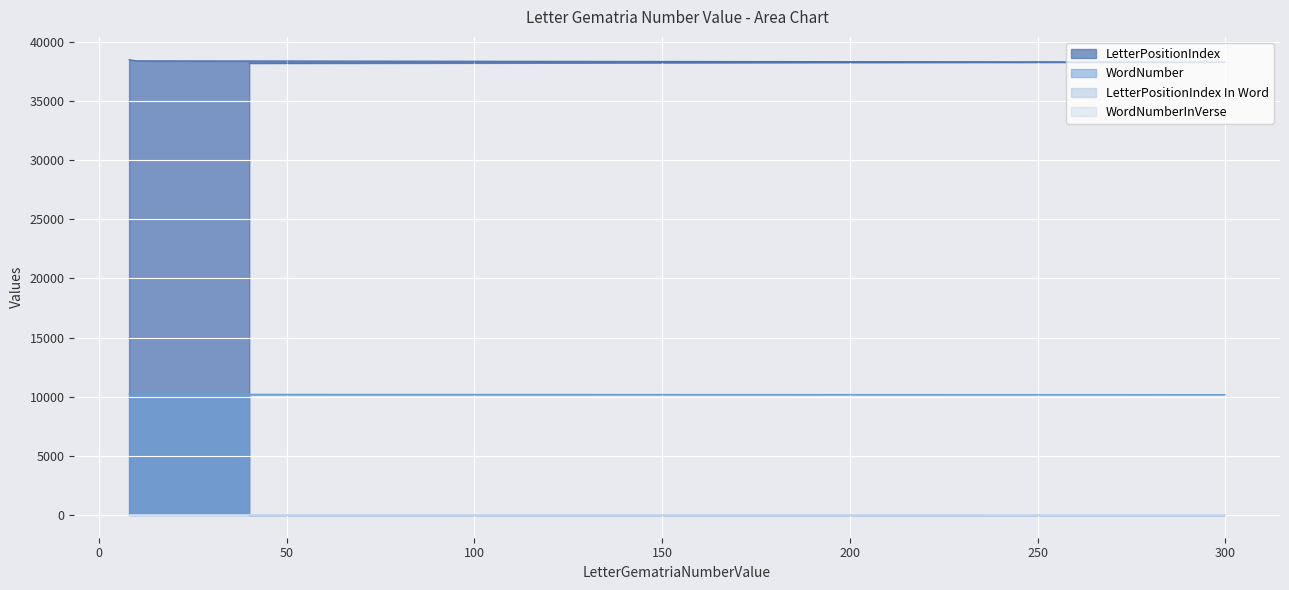

At 40, list the series in order from smallest to largest.

LetterPositionIndex In Word, WordNumberInVerse, WordNumber, LetterPositionIndex